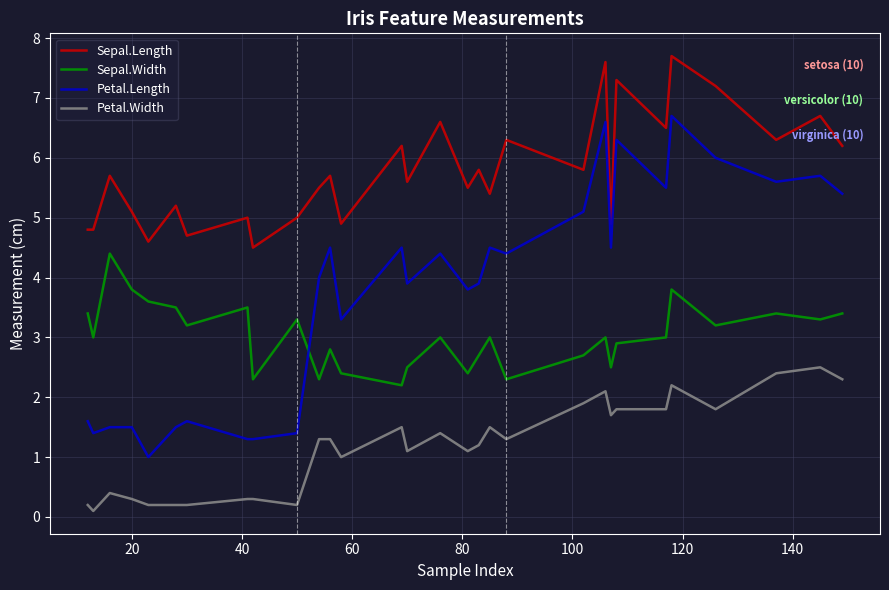

What are all the series names shown in the legend?

Sepal.Length, Sepal.Width, Petal.Length, Petal.Width